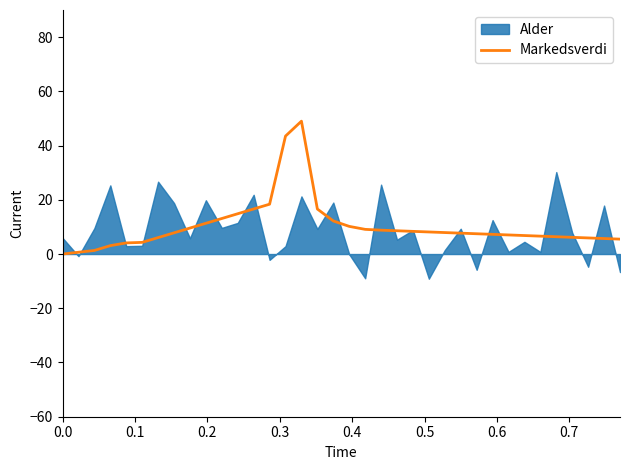

Does the chart display data point markers on the line(s)?

No